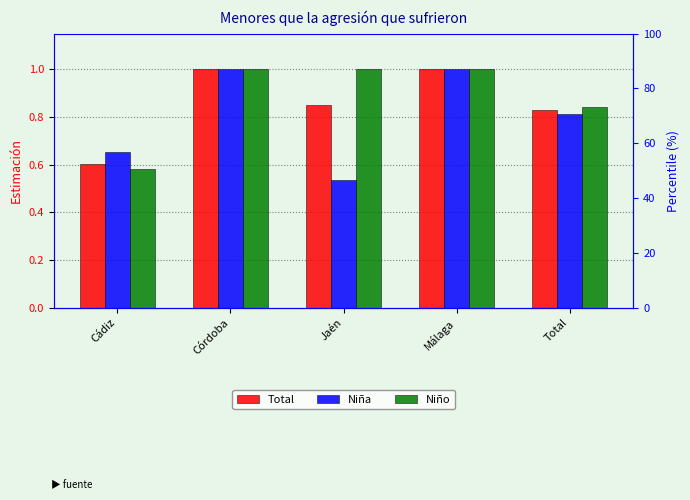

Is it true that Niña equals 0.3 at Málaga?

False